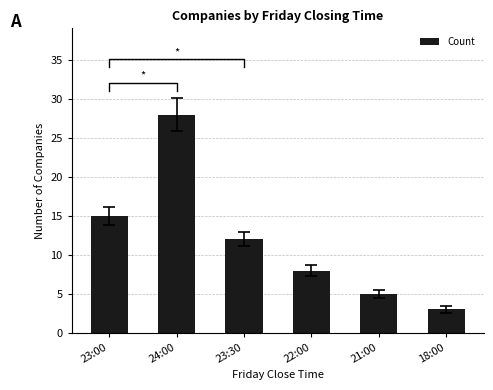

Reading left to right, transcribe all the data shown in this chart.

23:00=15	24:00=28	23:30=12	22:00=8	21:00=5	18:00=3